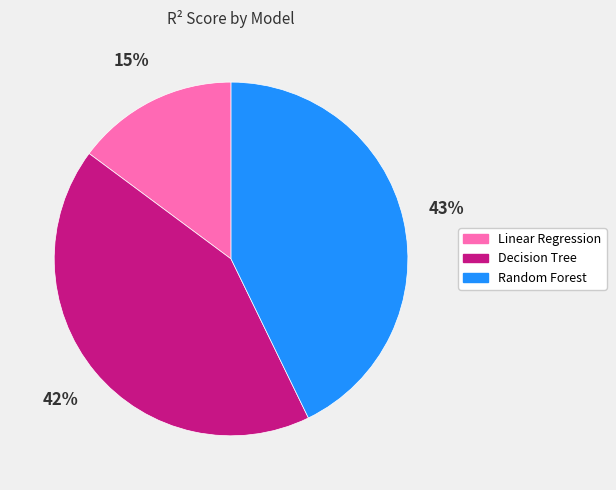

Is it true that Linear Regression is 25% of the pie?

False